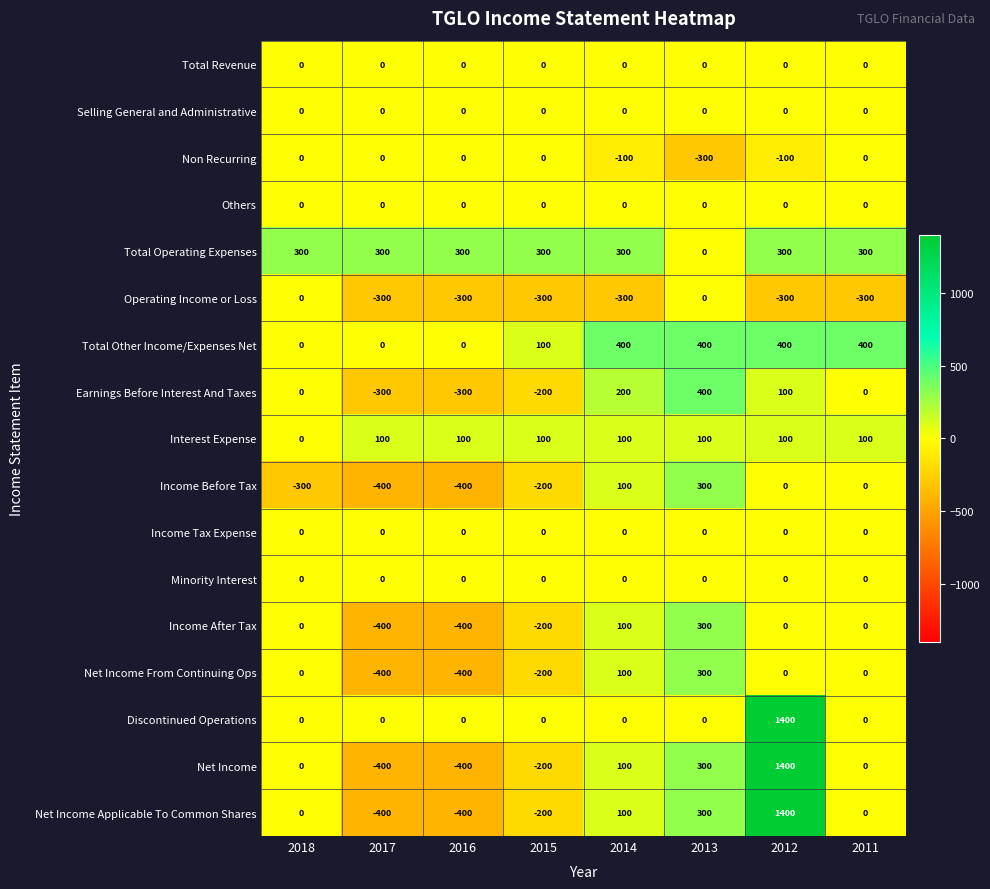

What is the difference between the maximum and second lowest values in the Total Other Income/Expenses Net series?

400